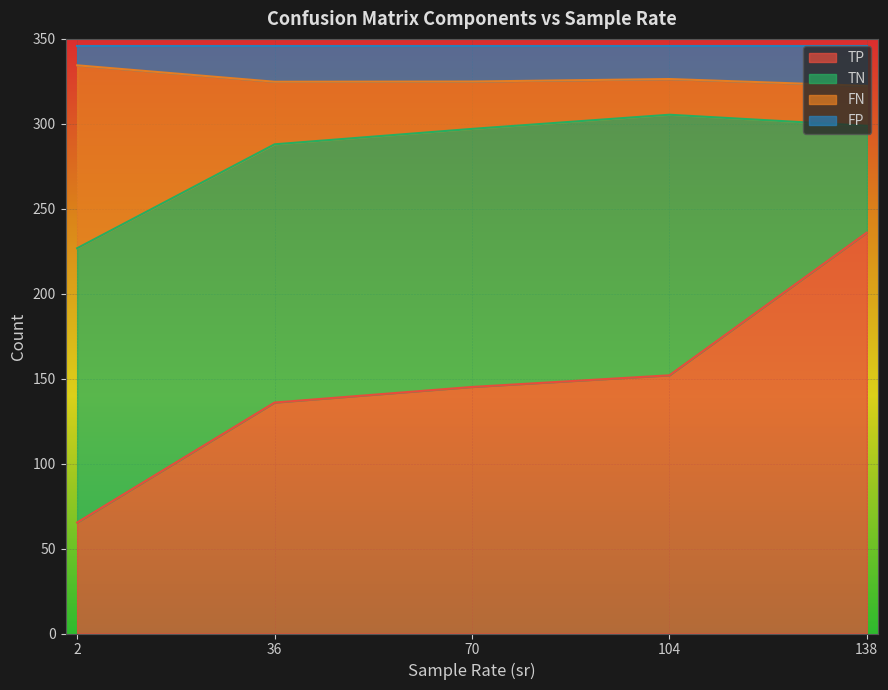

How many lines are shown in the chart?

4